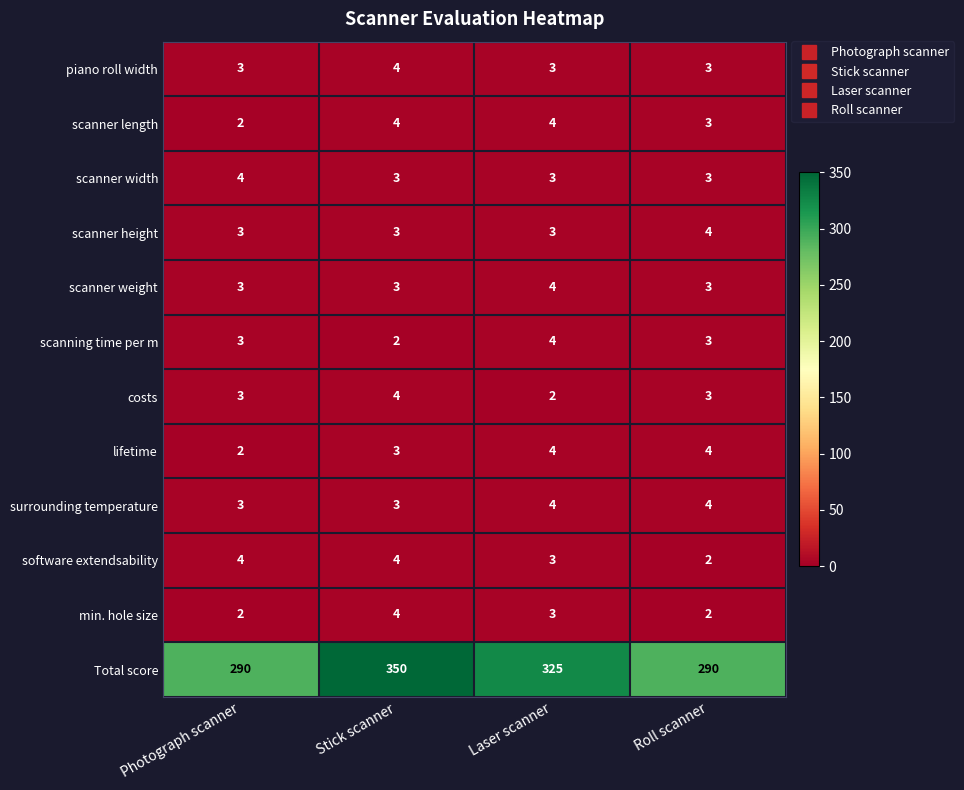

At how many categories does at least one series exceed 205?

4